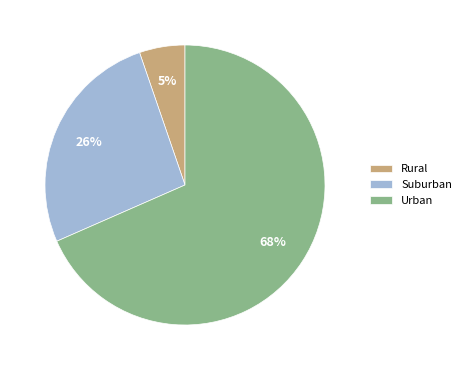

To the nearest percent, what portion does Rural represent?

5%